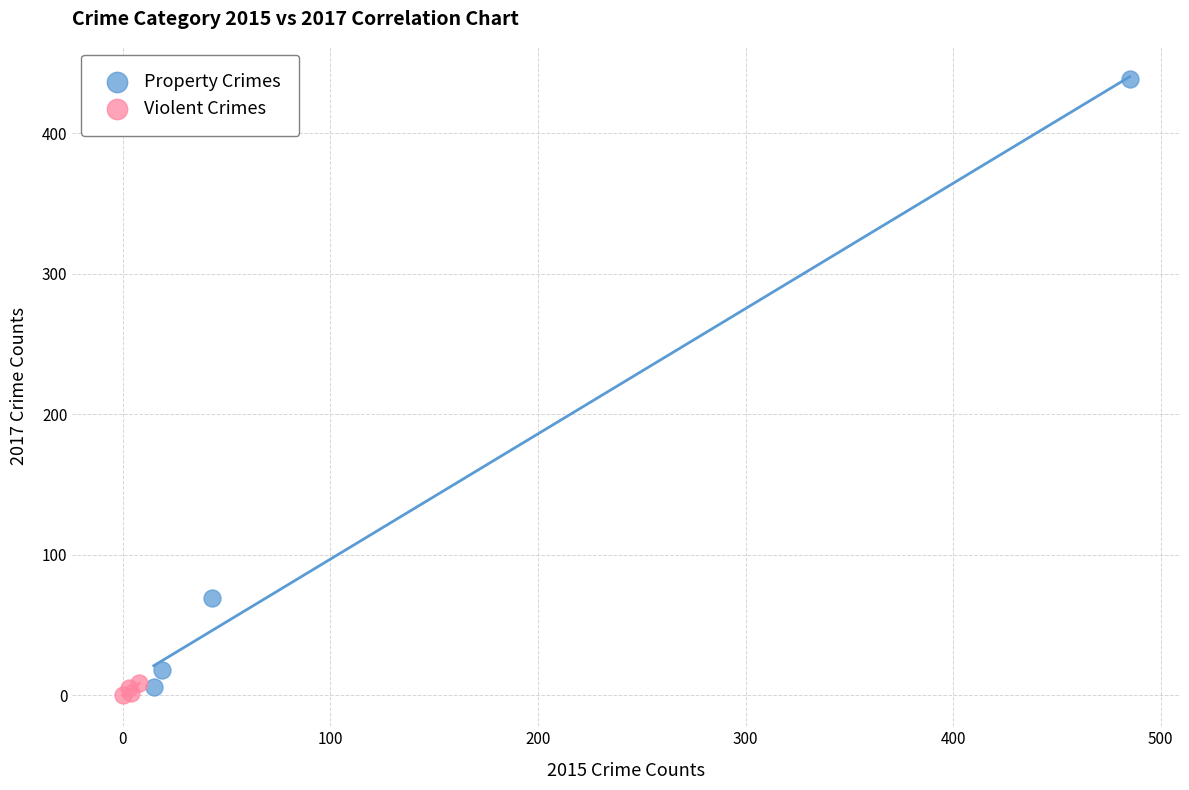

Which series has the largest Y range (max minus min)?

Property Crimes